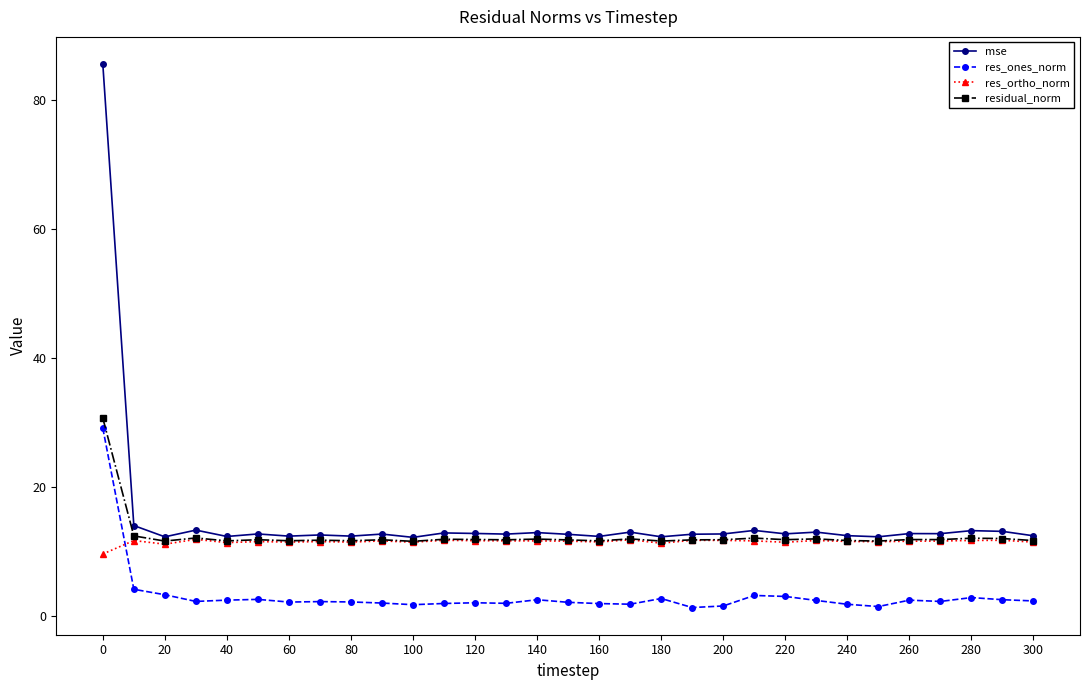

True or false: res_ones_norm and mse cross at least once.

False